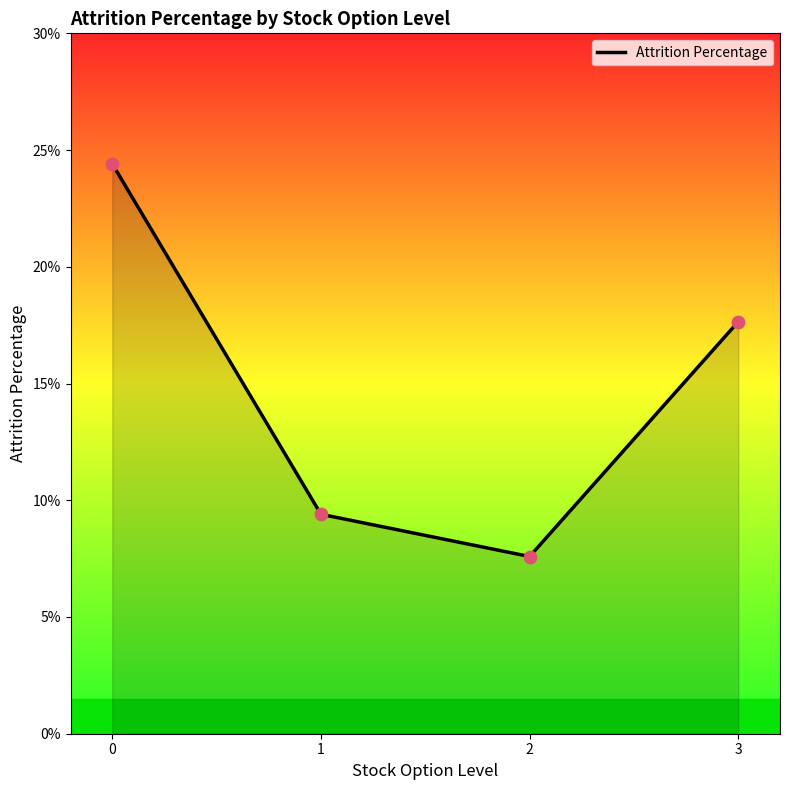

What is the change in value from 0 to 1?

-15.0